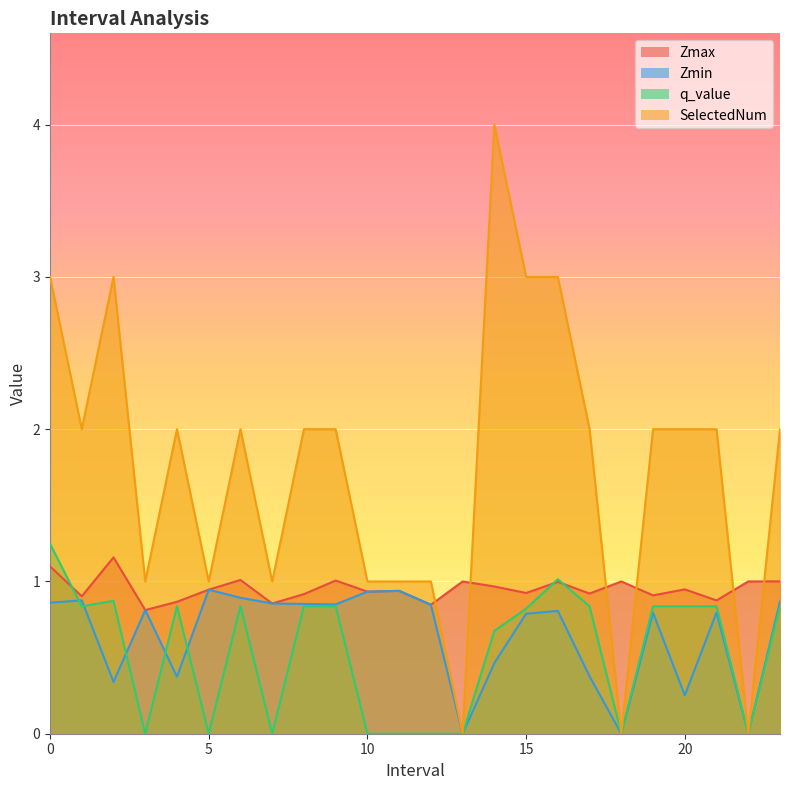

In q_value, how many points are higher than both neighbors (excluding endpoints)?

4